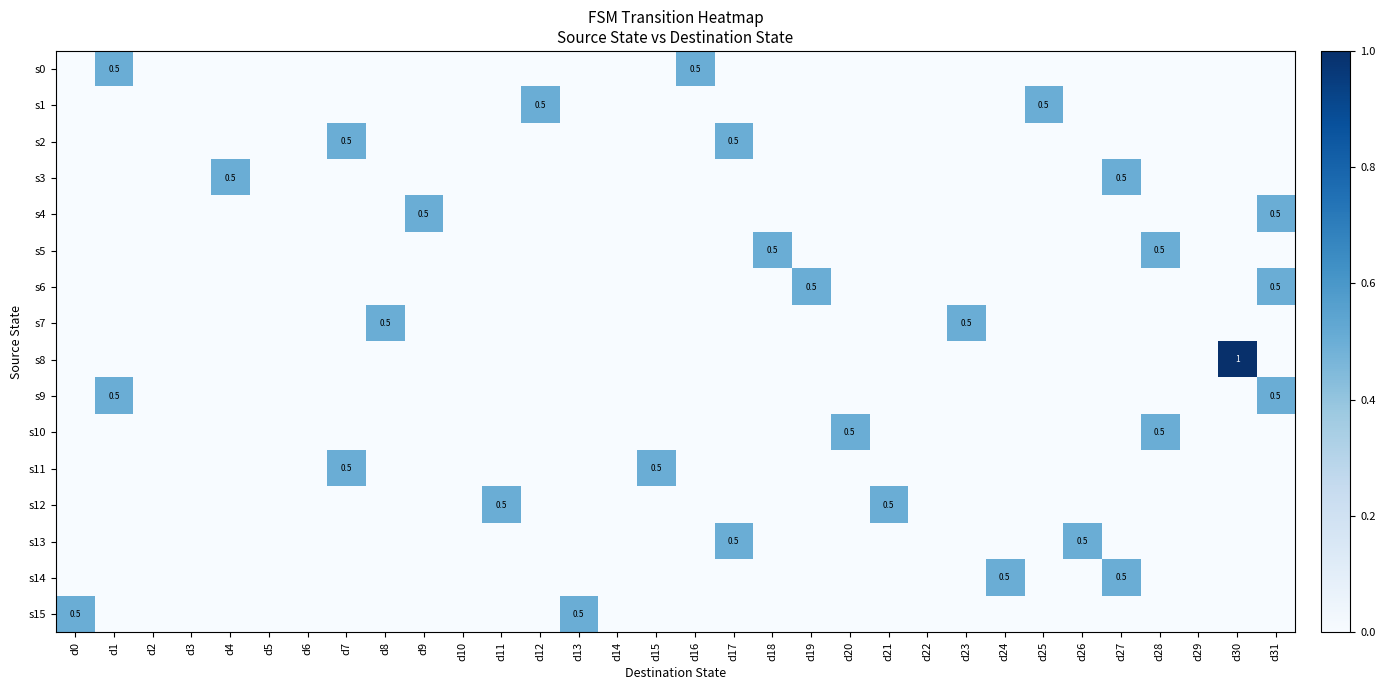

The value of s12 at d28 is -0.2. True or false?

False